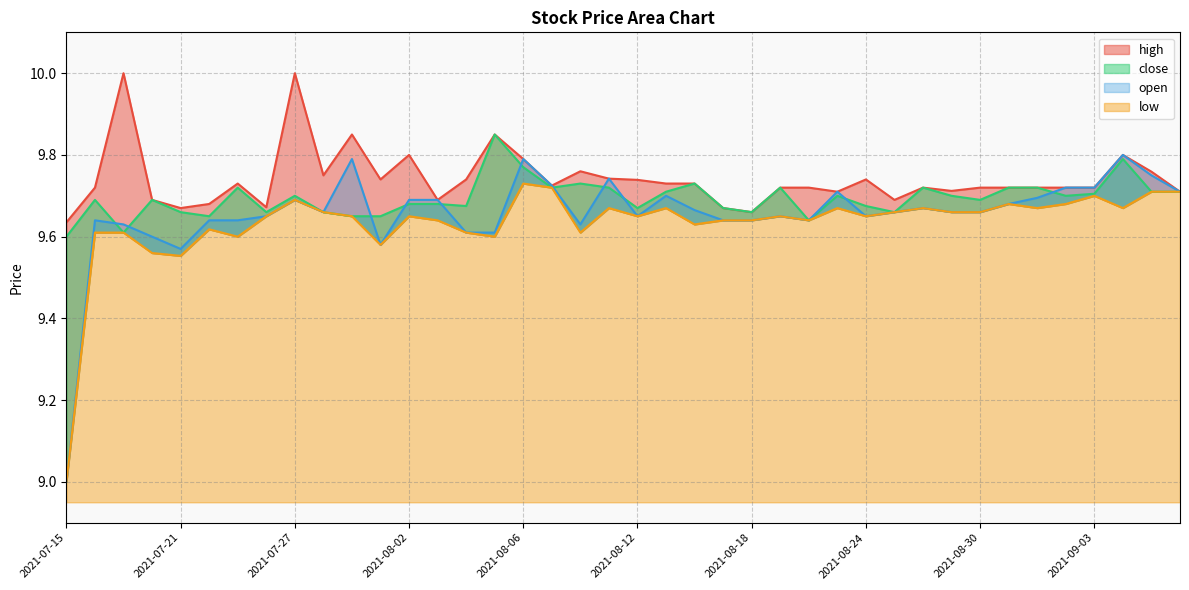

Which category has the highest value in the high series?

2021-07-19